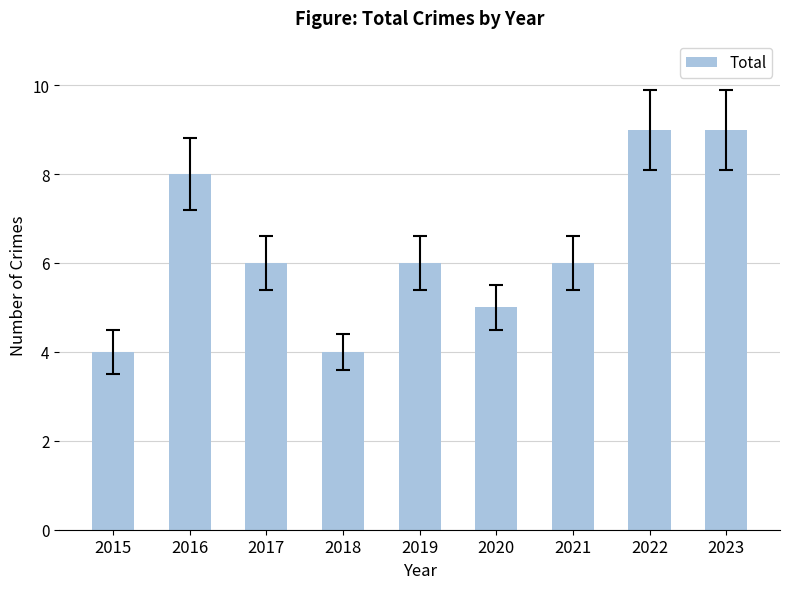

Count the number of data series in this chart.

1